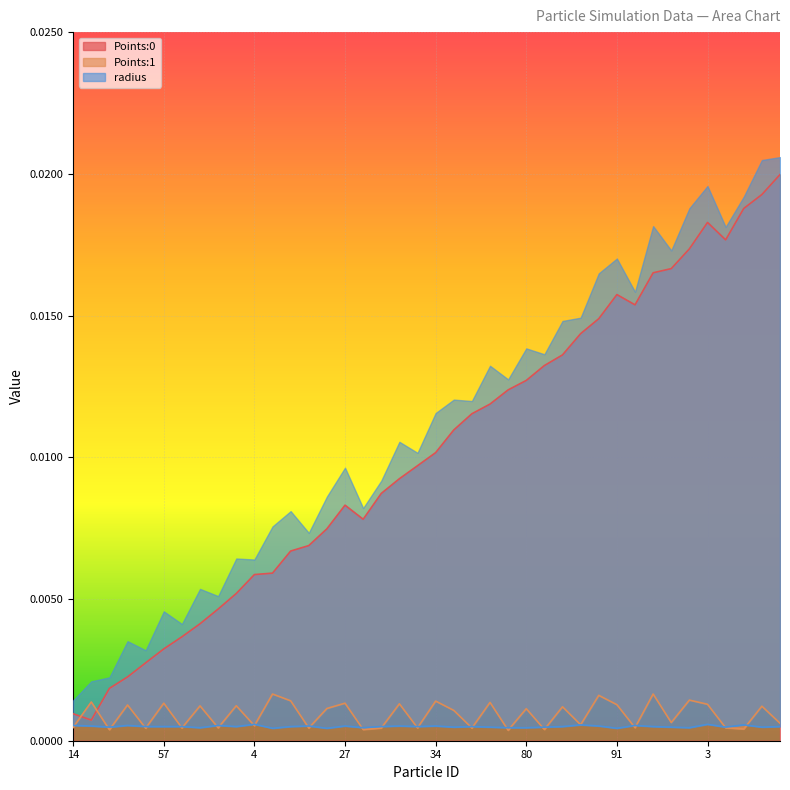

Reading left to right, what are all the values shown in this chart?

Points:0: 0.0	0.0	0.0	0.0	0.0	0.0	0.0	0.0	0.0	0.0	0.0	0.0	0.0	0.0	0.0	0.0	0.0	0.0	0.0	0.0	0.0	0.0	0.0	0.0	0.0	0.0	0.0	0.0	0.0	0.0	0.0	0.0	0.0	0.0	0.0	0.0	0.0	0.0	0.0	0.0
Points:1: 0.0	0.0	0.0	0.0	0.0	0.0	0.0	0.0	0.0	0.0	0.0	0.0	0.0	0.0	0.0	0.0	0.0	0.0	0.0	0.0	0.0	0.0	0.0	0.0	0.0	0.0	0.0	0.0	0.0	0.0	0.0	0.0	0.0	0.0	0.0	0.0	0.0	0.0	0.0	0.0
radius: 0.0	0.0	0.0	0.0	0.0	0.0	0.0	0.0	0.0	0.0	0.0	0.0	0.0	0.0	0.0	0.0	0.0	0.0	0.0	0.0	0.0	0.0	0.0	0.0	0.0	0.0	0.0	0.0	0.0	0.0	0.0	0.0	0.0	0.0	0.0	0.0	0.0	0.0	0.0	0.0